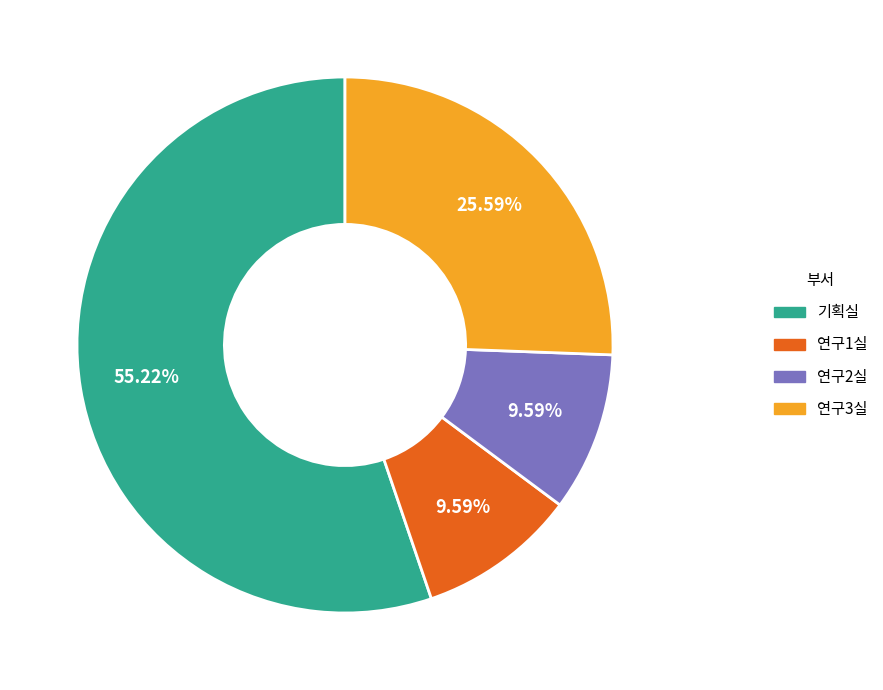

The 연구2실 slice represents 4% of the pie. True or false?

False